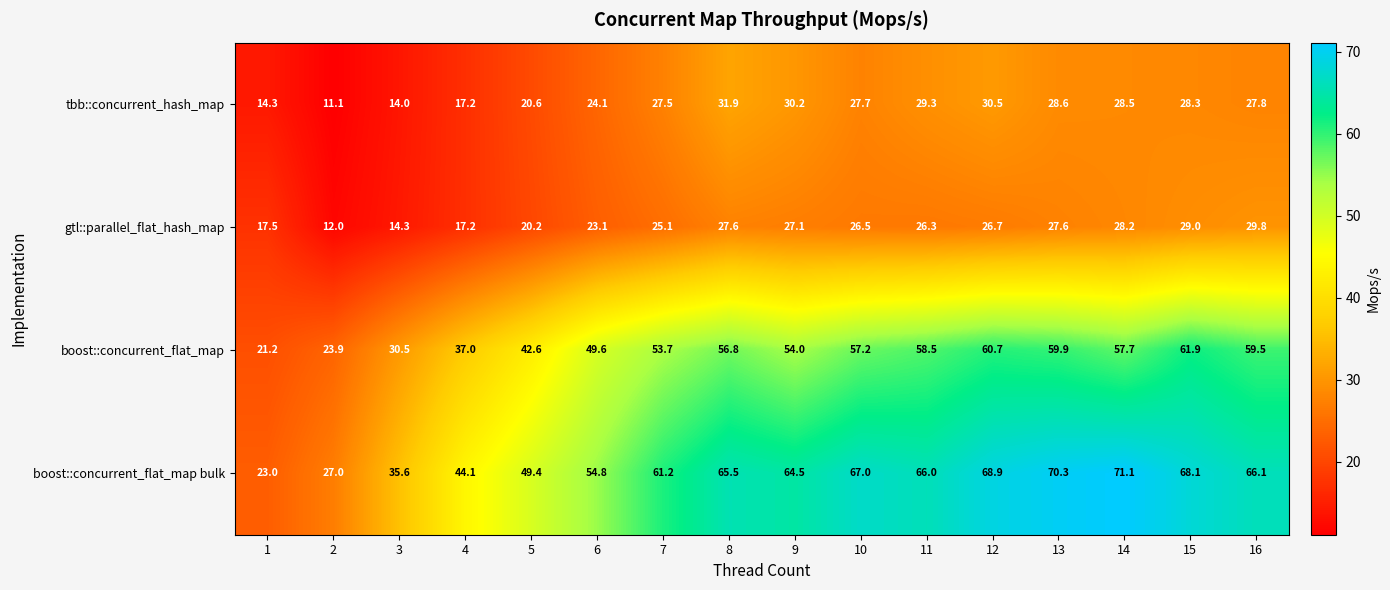

Rank the series at 11 from highest to lowest value.

boost::concurrent_flat_map bulk, boost::concurrent_flat_map, tbb::concurrent_hash_map, gtl::parallel_flat_hash_map